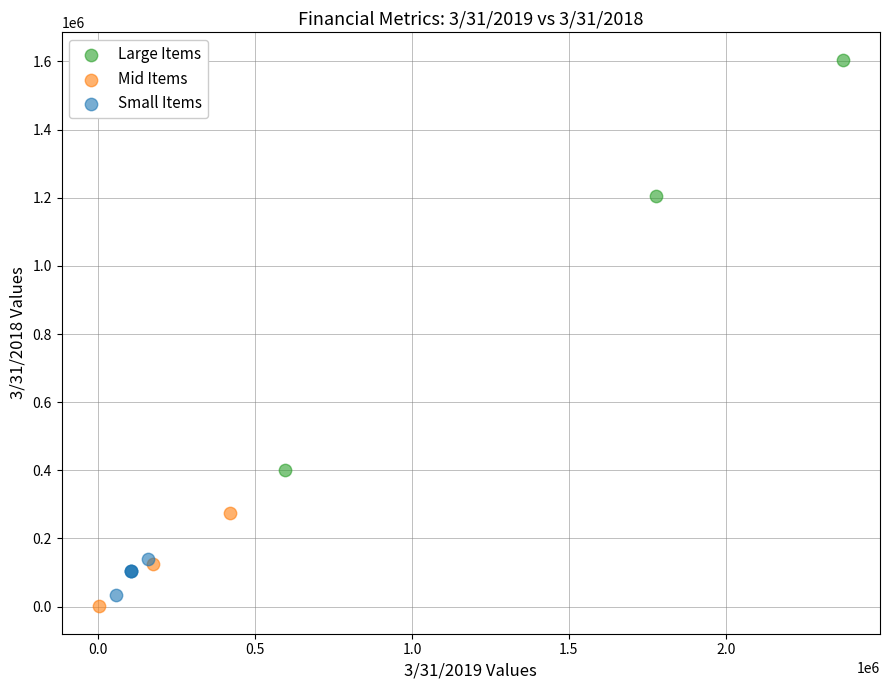

Which series reaches the minimum Y coordinate?

Mid Items